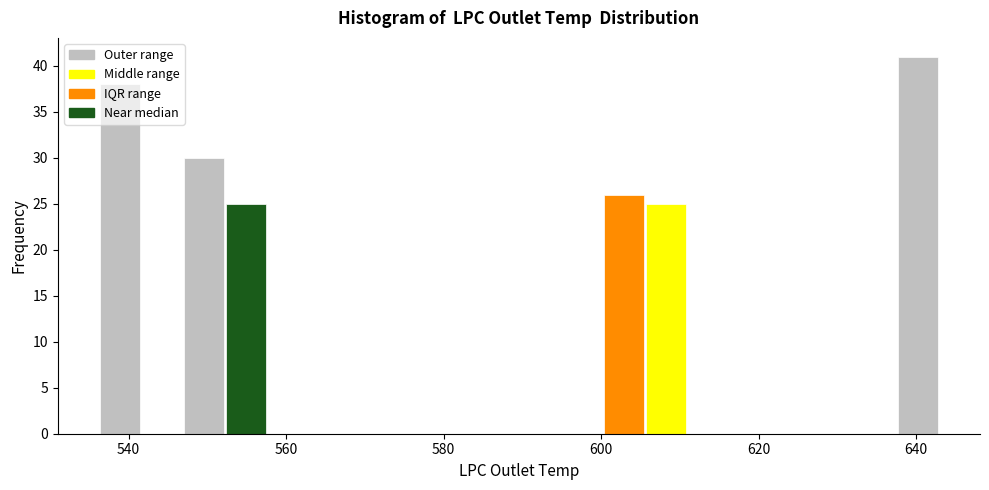

Read against the x-axis, roughly where is the centre of the tallest bar?

640